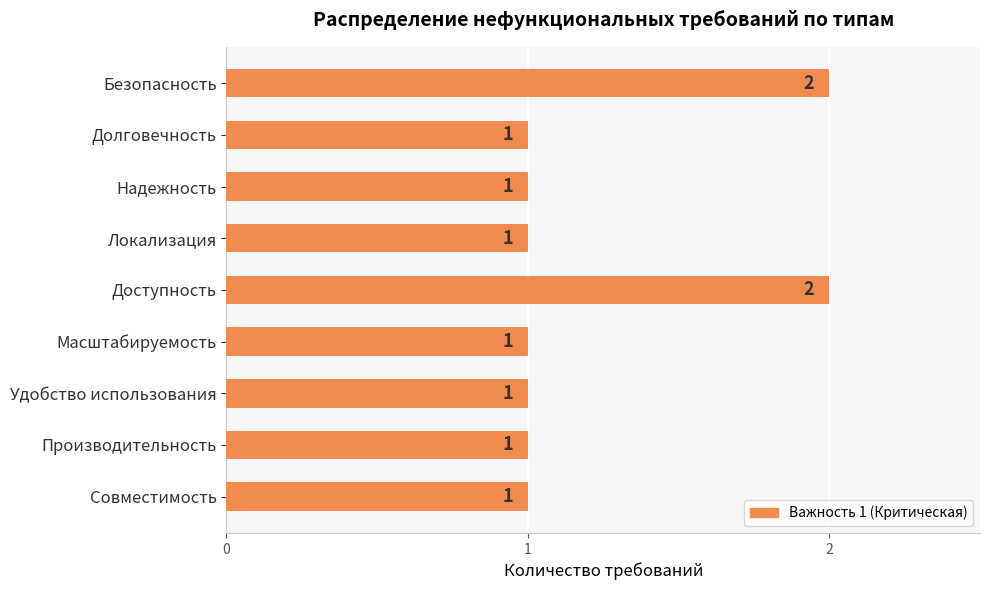

What is the ratio of the value at Надежность to the value at Совместимость?

1.0